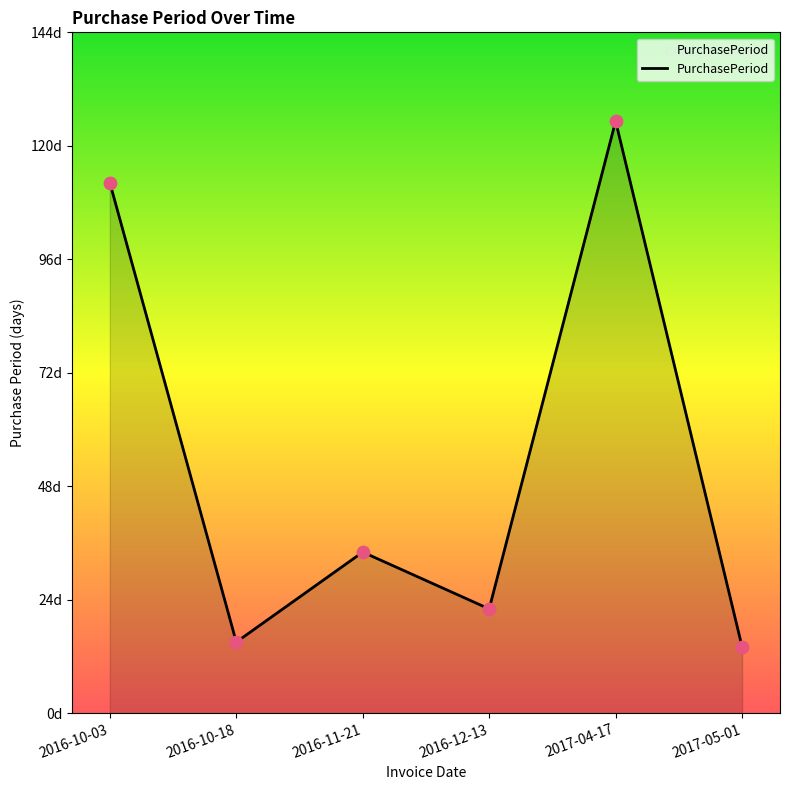

What is the change in value from 2016-10-18 to 2017-04-17?

+110